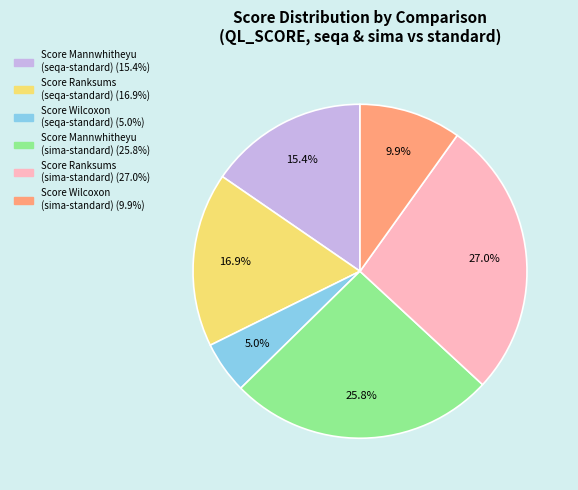

How many slices are in this pie chart?

6